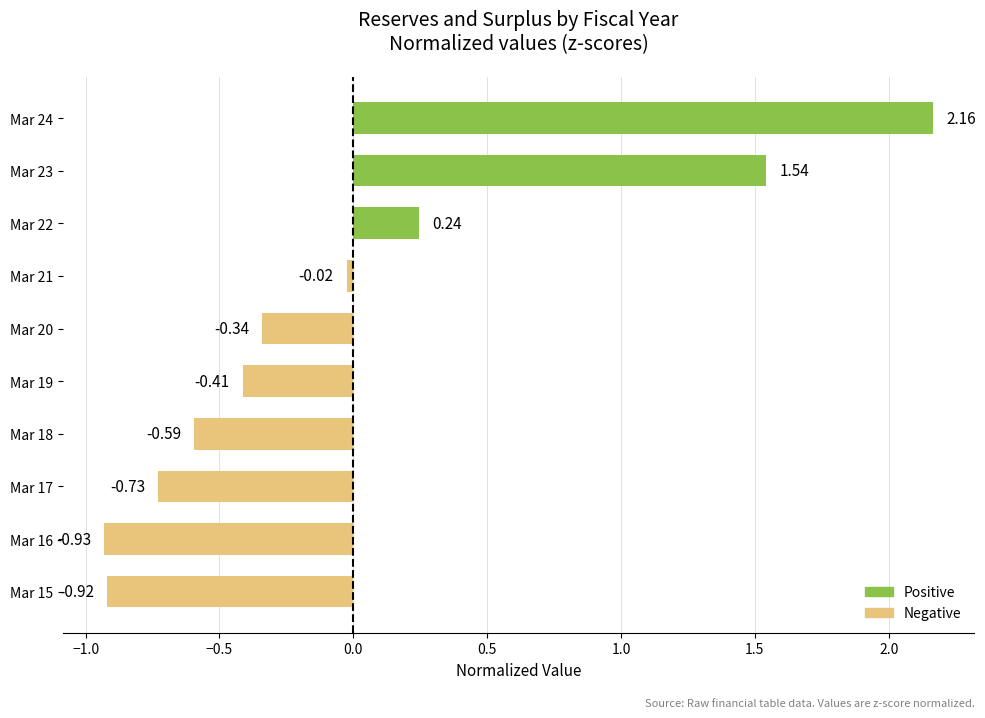

What is the difference between the values at Mar 19 and Mar 15?

0.5